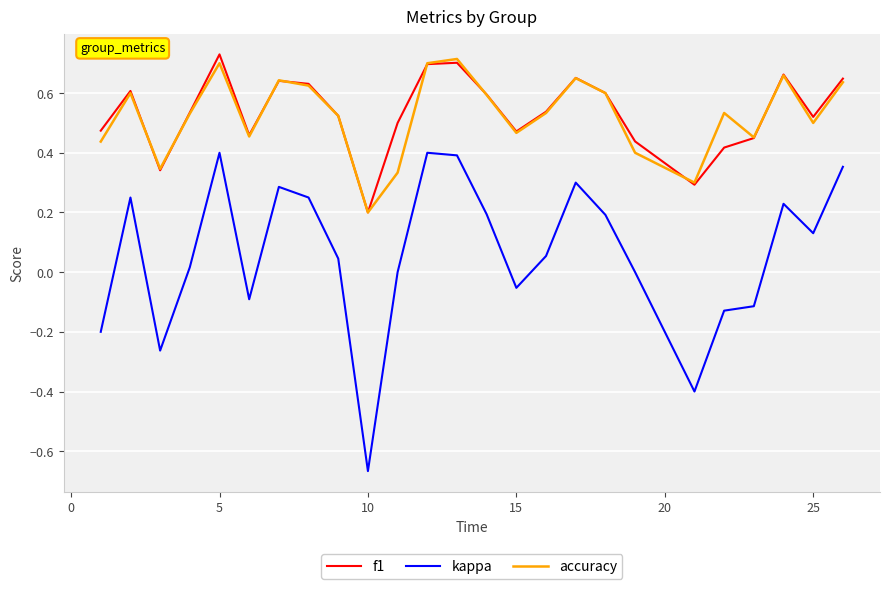

How many lines are shown in the chart?

3